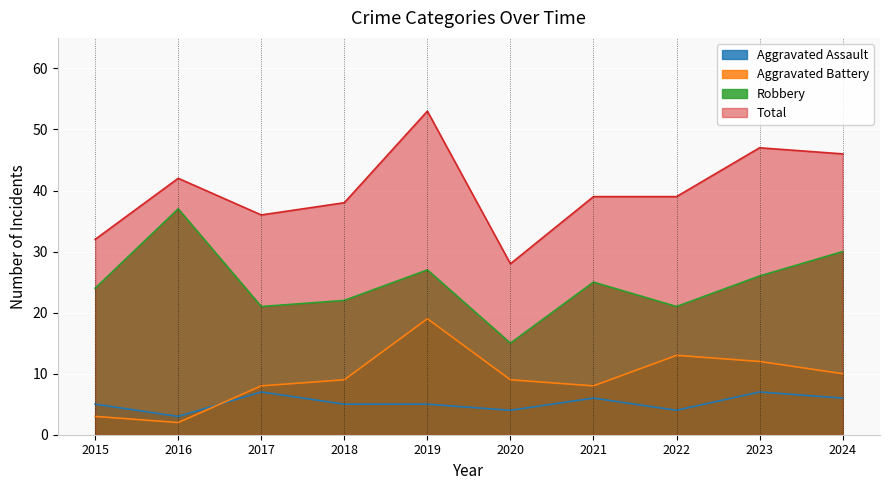

What is the approximate value of Robbery at 2017, to the nearest 5?

20